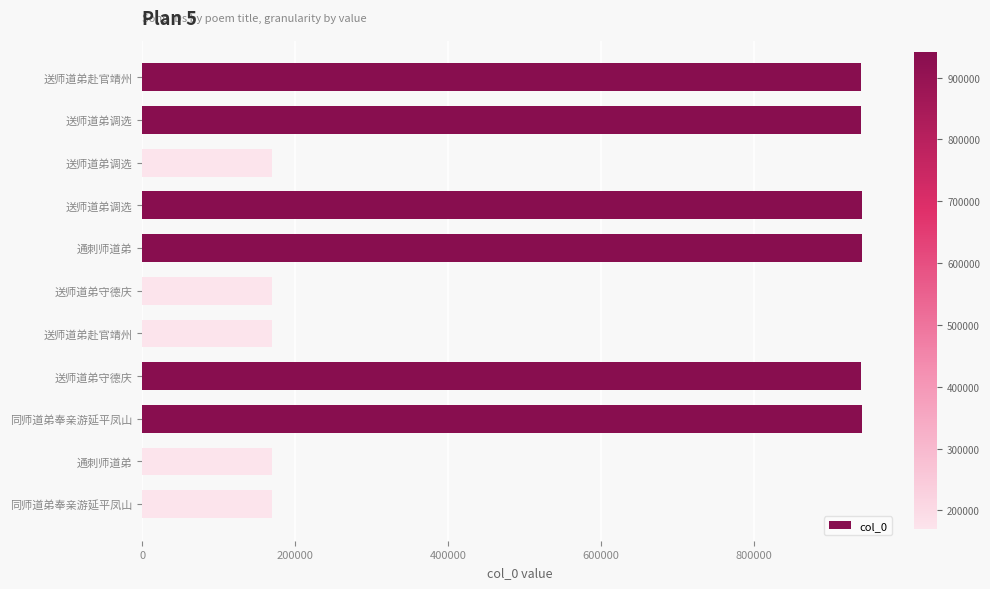

How many data points does each series have?

11